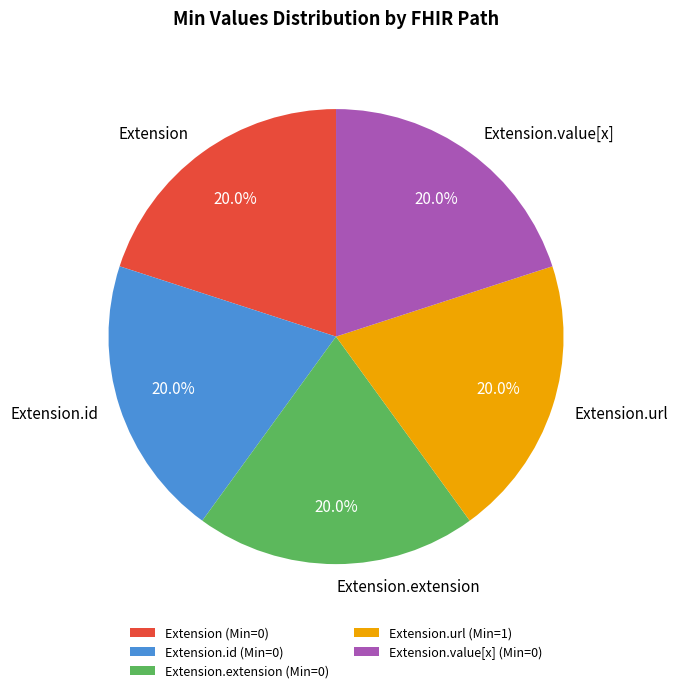

What is the total percentage of Extension.extension and Extension.id?

40.0%